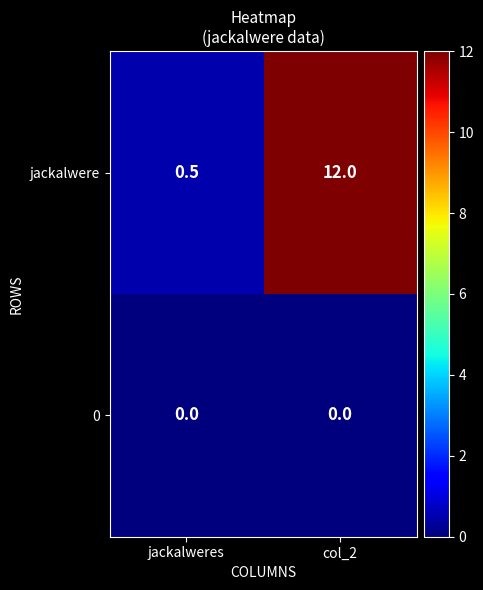

Which series has the largest total across all categories?

jackalwere